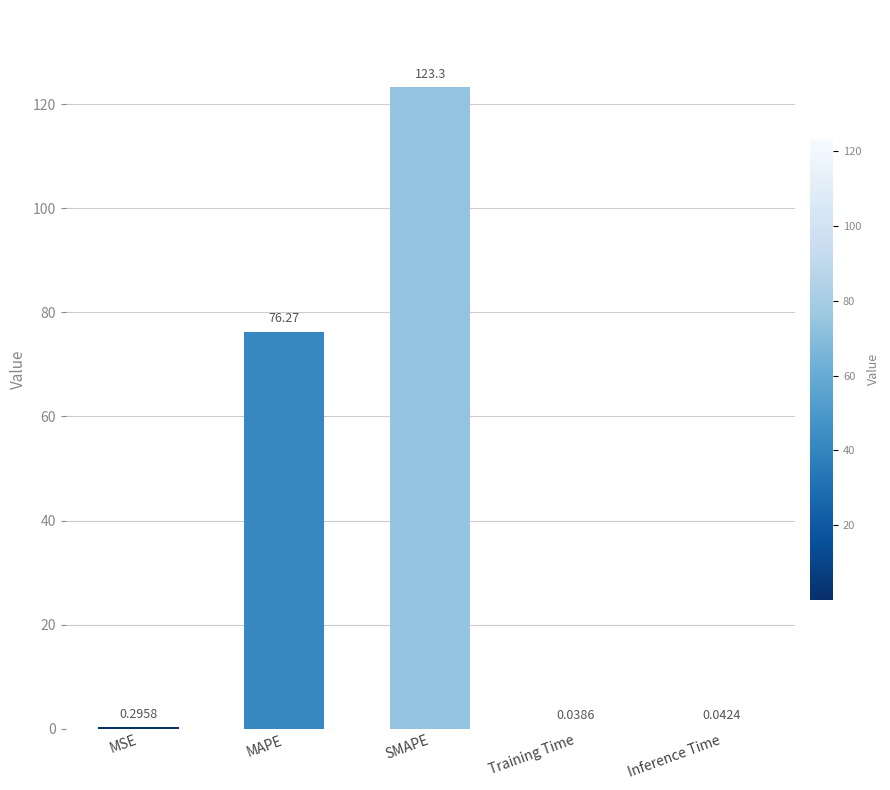

Which label corresponds to the largest value in the chart?

SMAPE